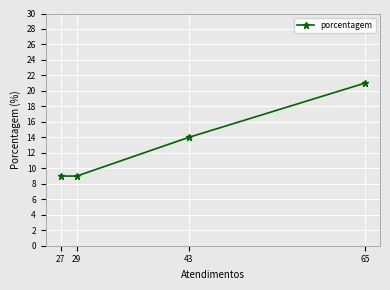

Is this an area chart (filled region under the line)?

No